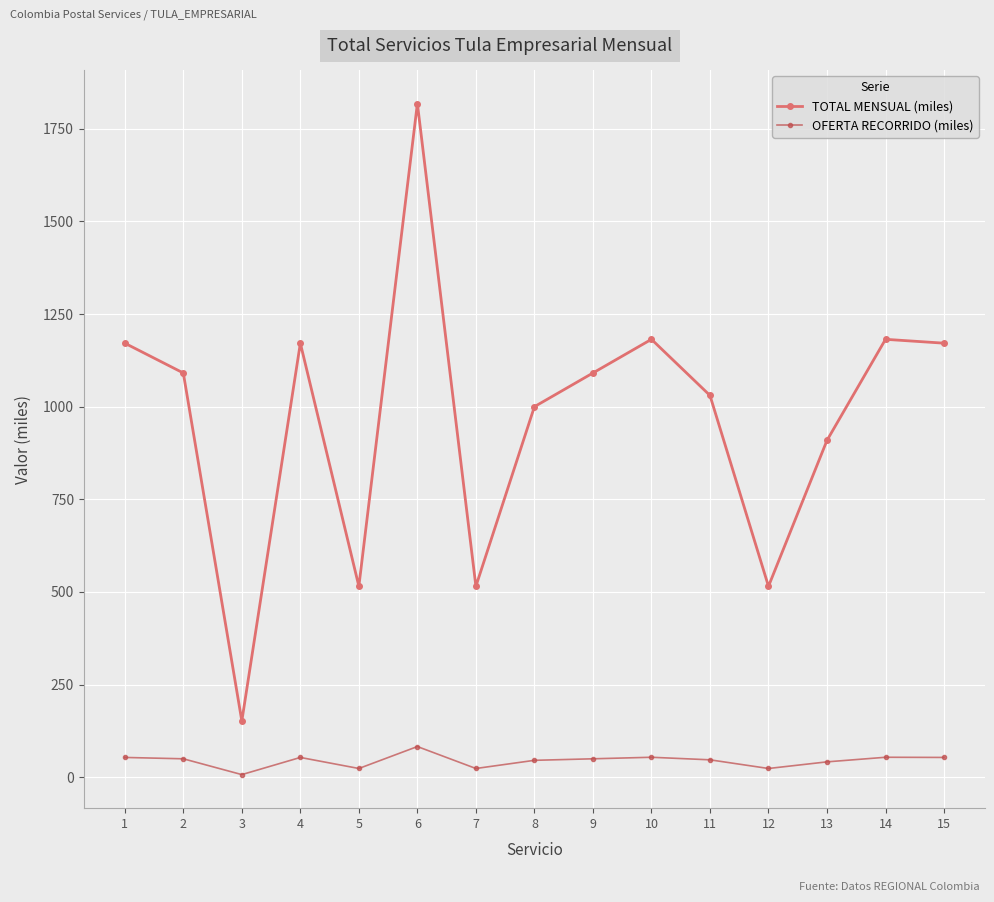

True or false: OFERTA RECORRIDO (miles) and TOTAL MENSUAL (miles) intersect in this chart.

False